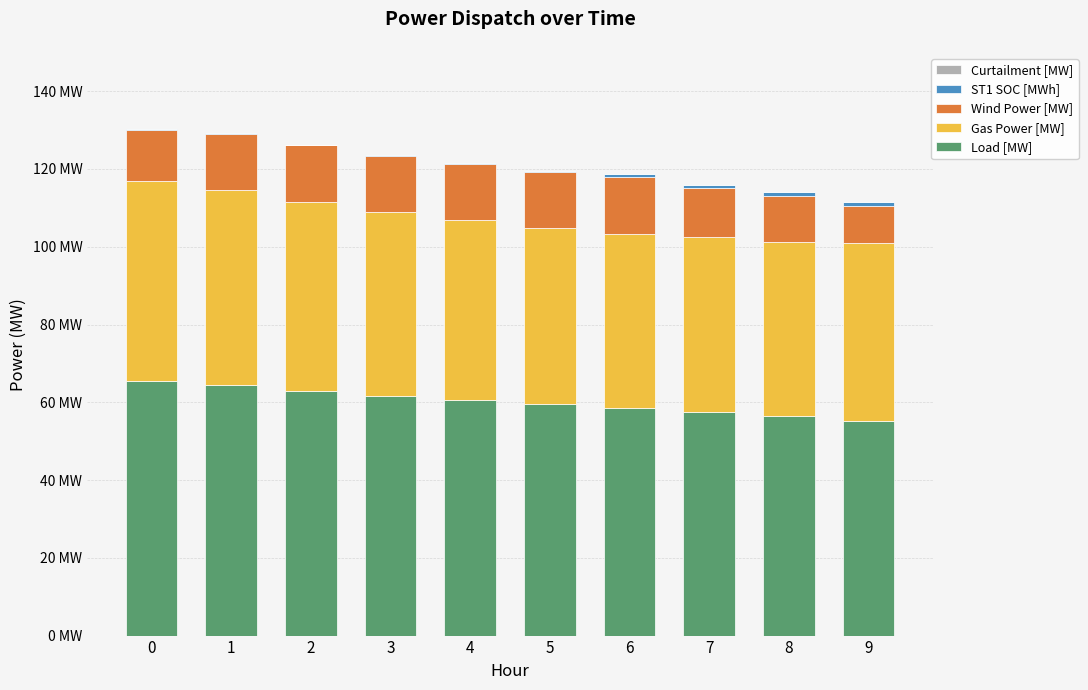

Where is Wind Power [MW] nearest to the value 12?

8